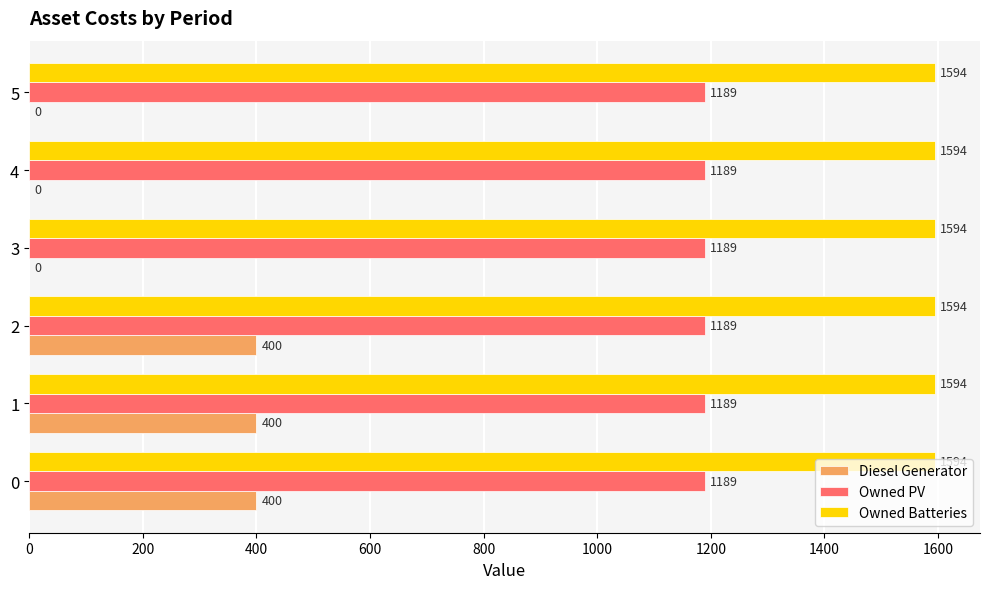

Between 1 and 3, which series saw the biggest shift?

Diesel Generator